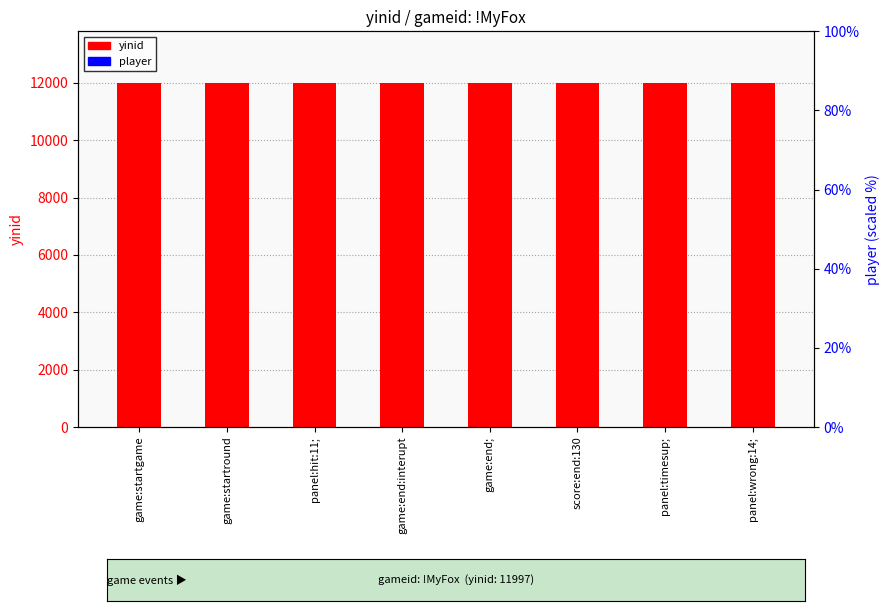

Reading right to left, extract all data points from this chart.

yinid: panel:wrong:14;=11997	panel:timesup;=11997	score:end:130=11997	game:end;=11997	game:end:interupt=11997	panel:hit:11;=11997	game:startround=11997	game:startgame=11997
player: panel:wrong:14;=0	panel:timesup;=0	score:end:130=0	game:end;=0	game:end:interupt=0	panel:hit:11;=0	game:startround=0	game:startgame=0